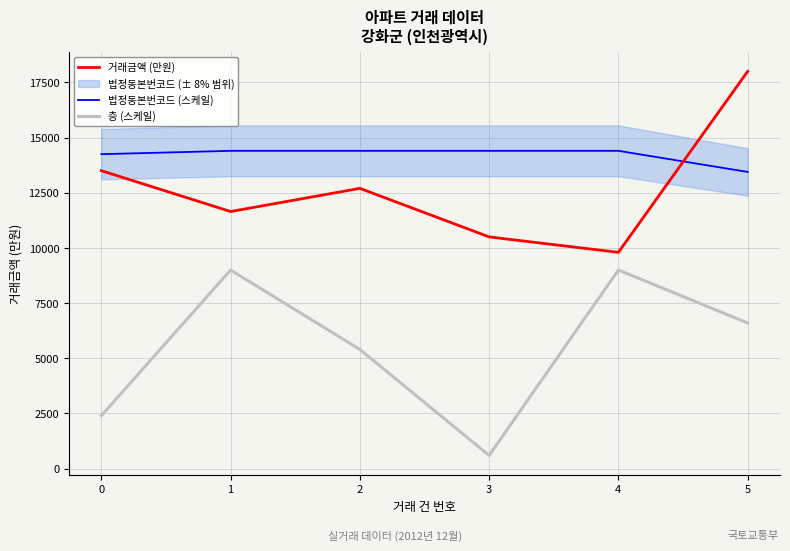

Rank the series by their average value, from highest to lowest.

법정동본번코드 (스케일), 거래금액 (만원), 층 (스케일)